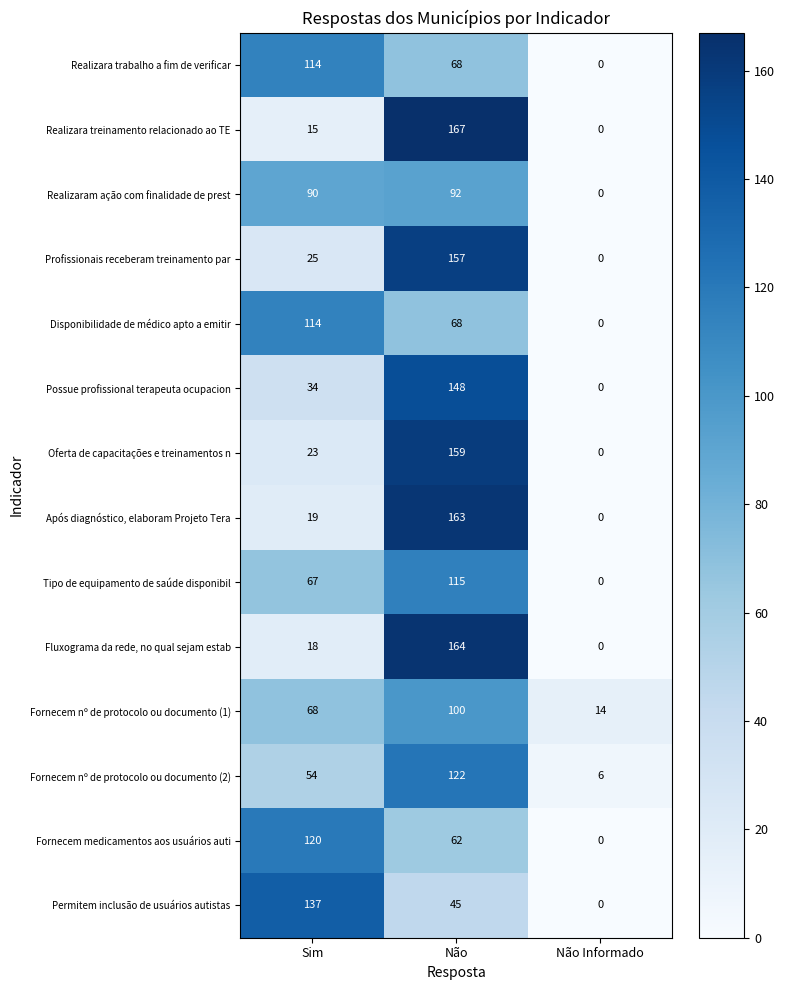

The Fornecem nº de protocolo ou documento (1) series shows 68 at Sim. True or false?

True